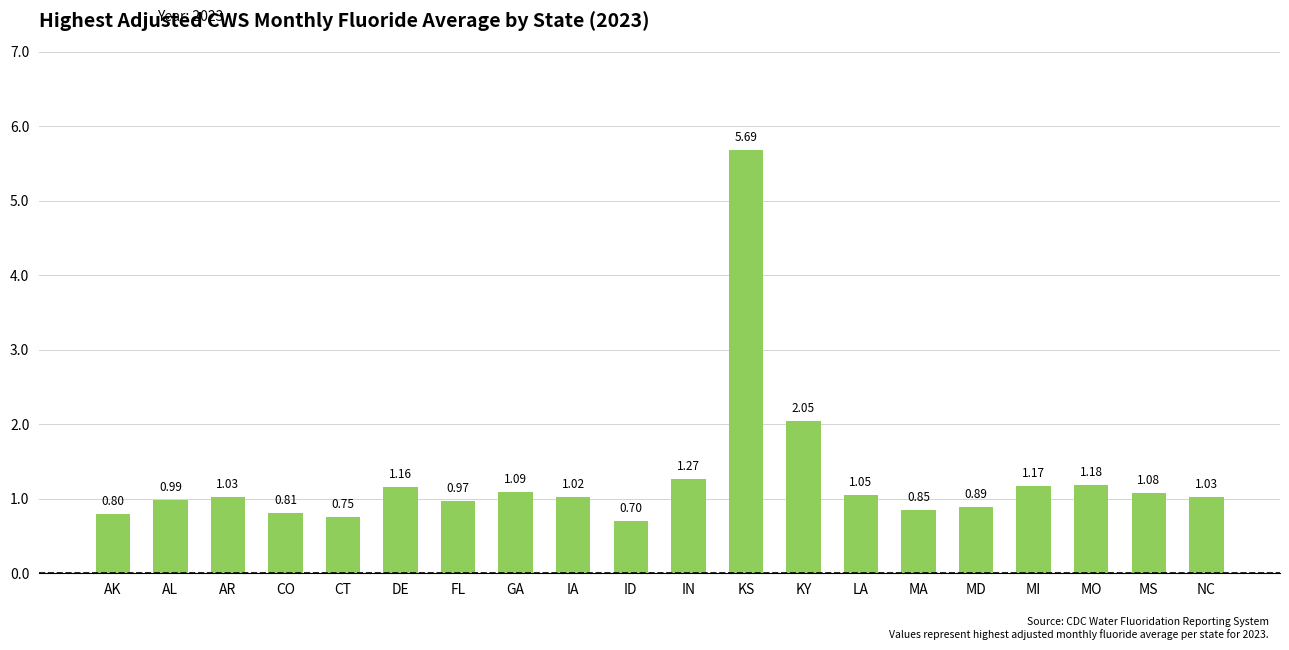

What is the sum of all values?

25.6